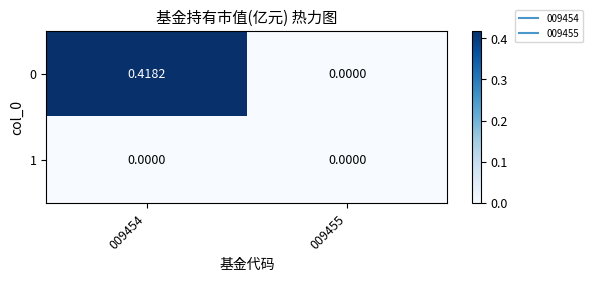

Is the value of 0 at 009454 greater than the value of 1 at 009454?

Yes